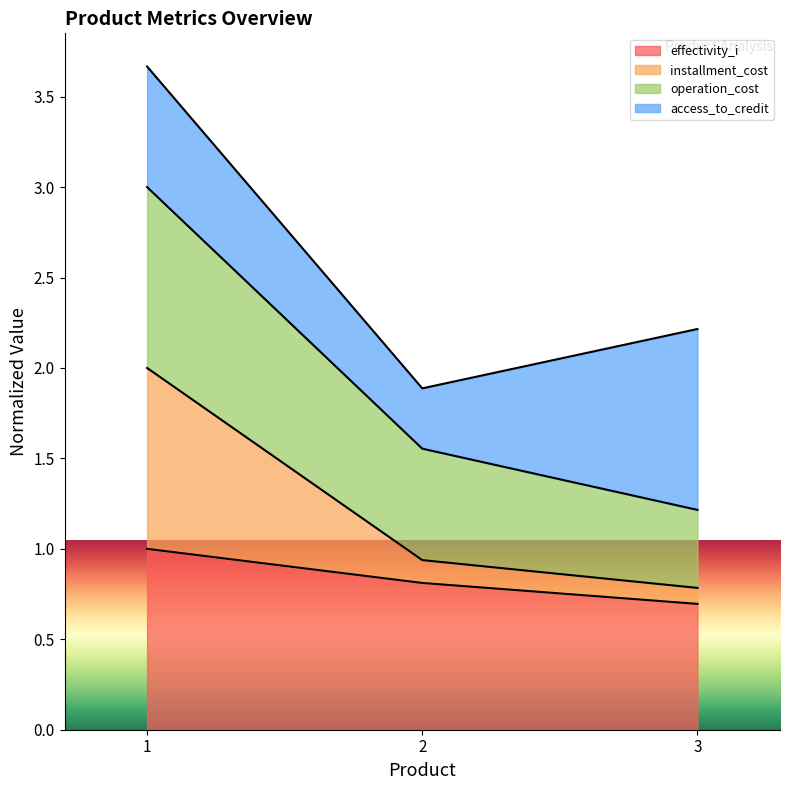

The value of effectivity_i at 2 is 0.8. True or false?

True